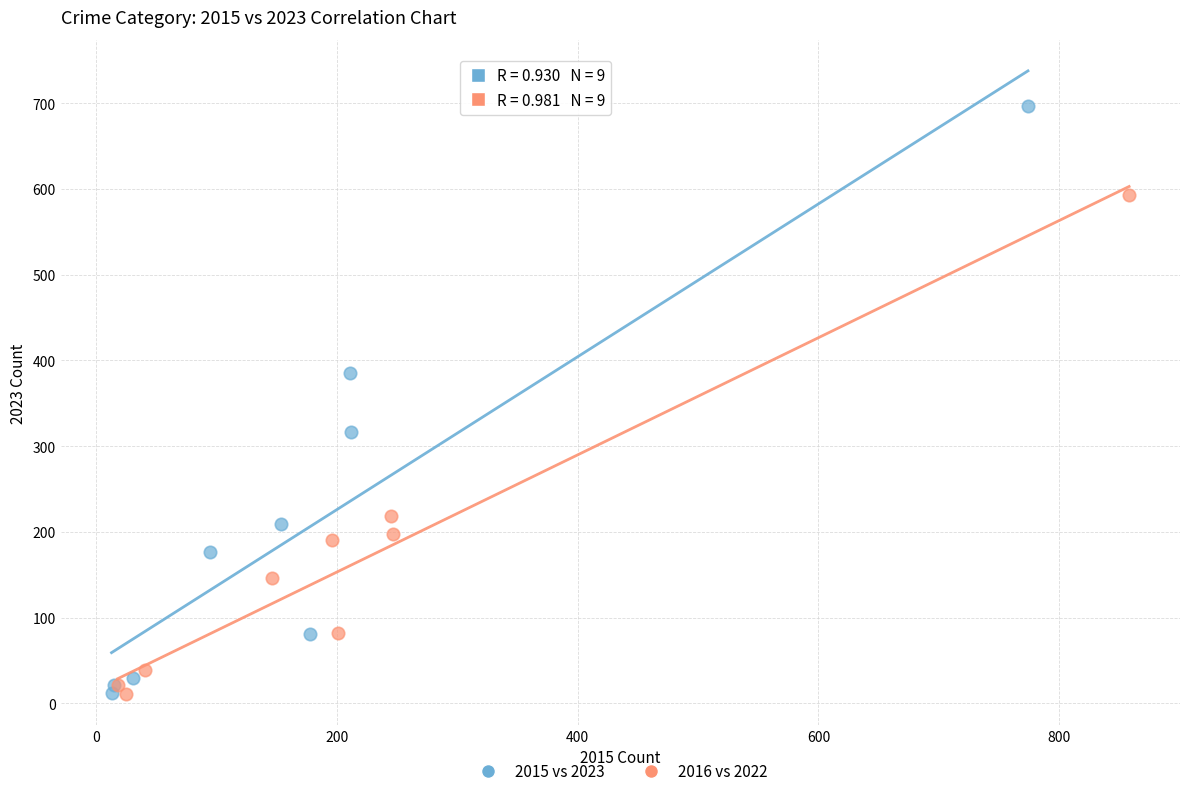

Which series has the largest Y range (max minus min)?

2015 vs 2023